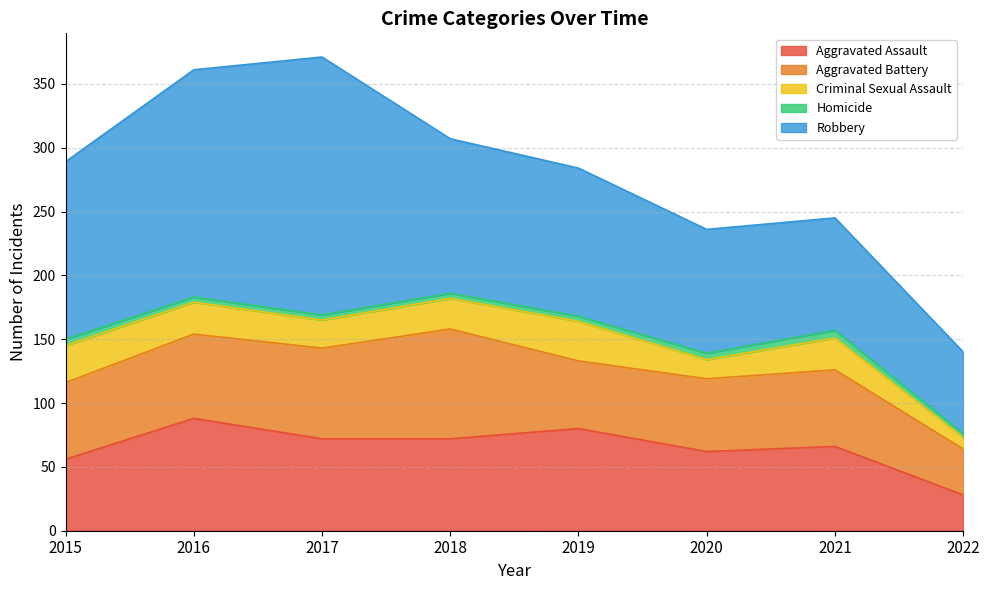

At which category does Homicide reach its first local peak?

2021